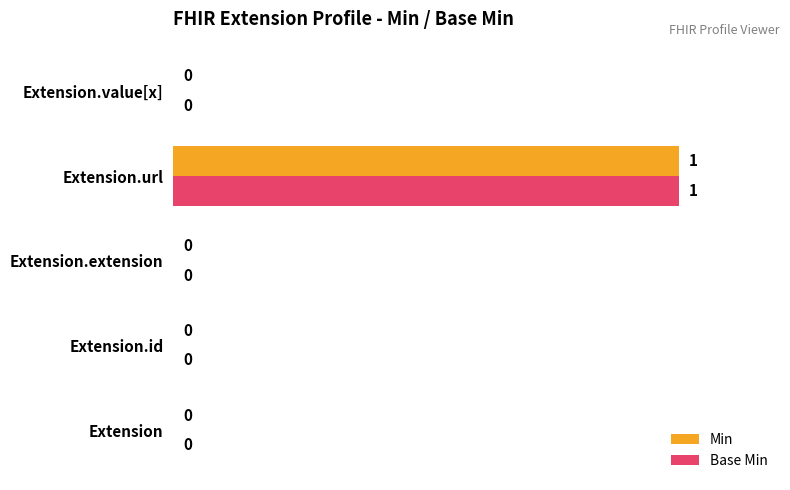

Is the value of Min at Extension.url greater than the value of Base Min at Extension.id?

Yes